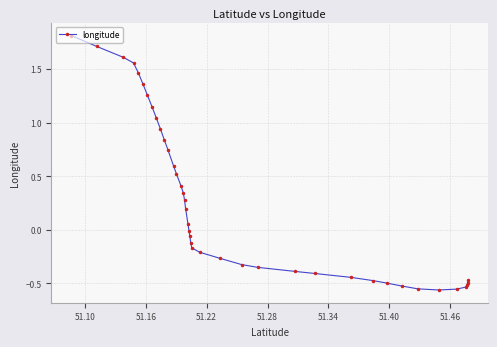

What is the maximum value shown in the chart?

1.8